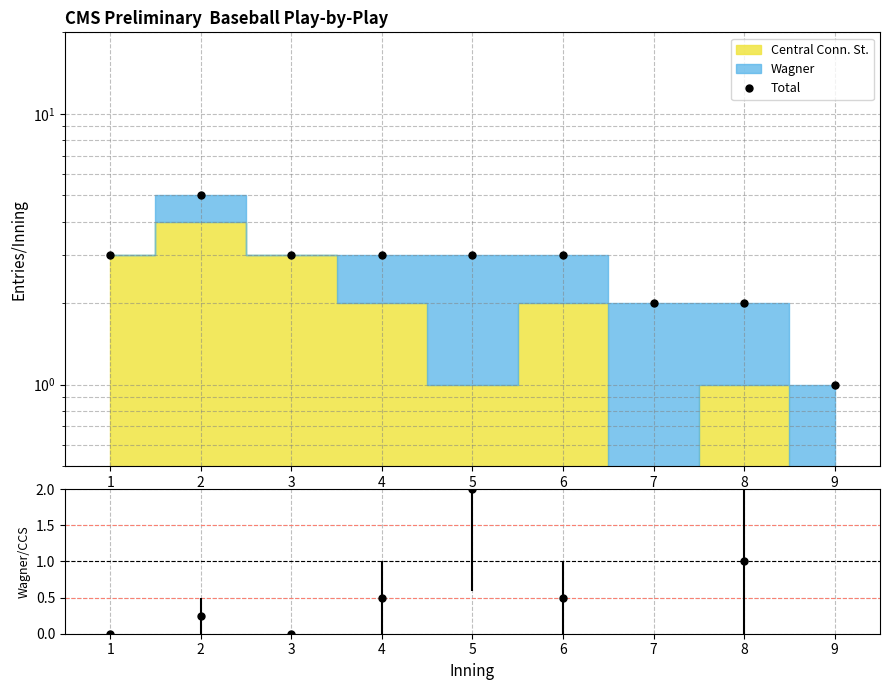

Which category has the lowest value across all series?

9